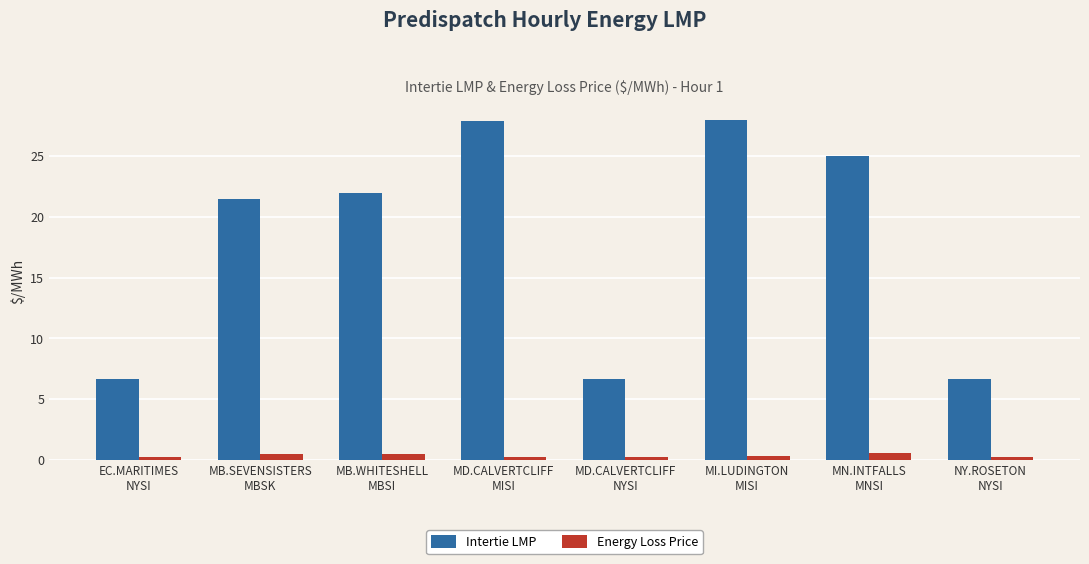

What are all the series names shown in the legend?

Intertie LMP, Energy Loss Price